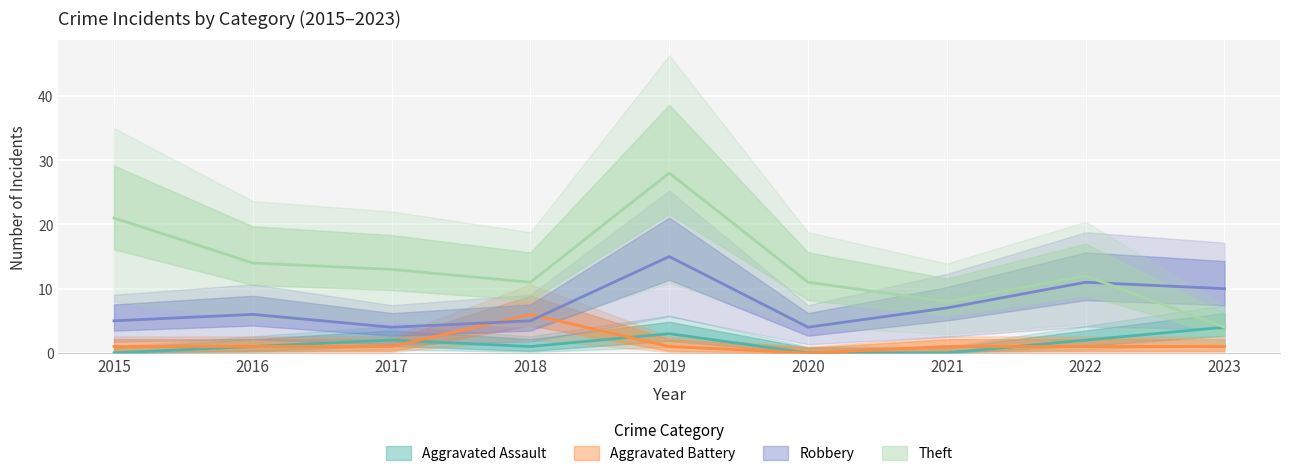

What is the difference between the maximum and minimum values in the Theft series?

24